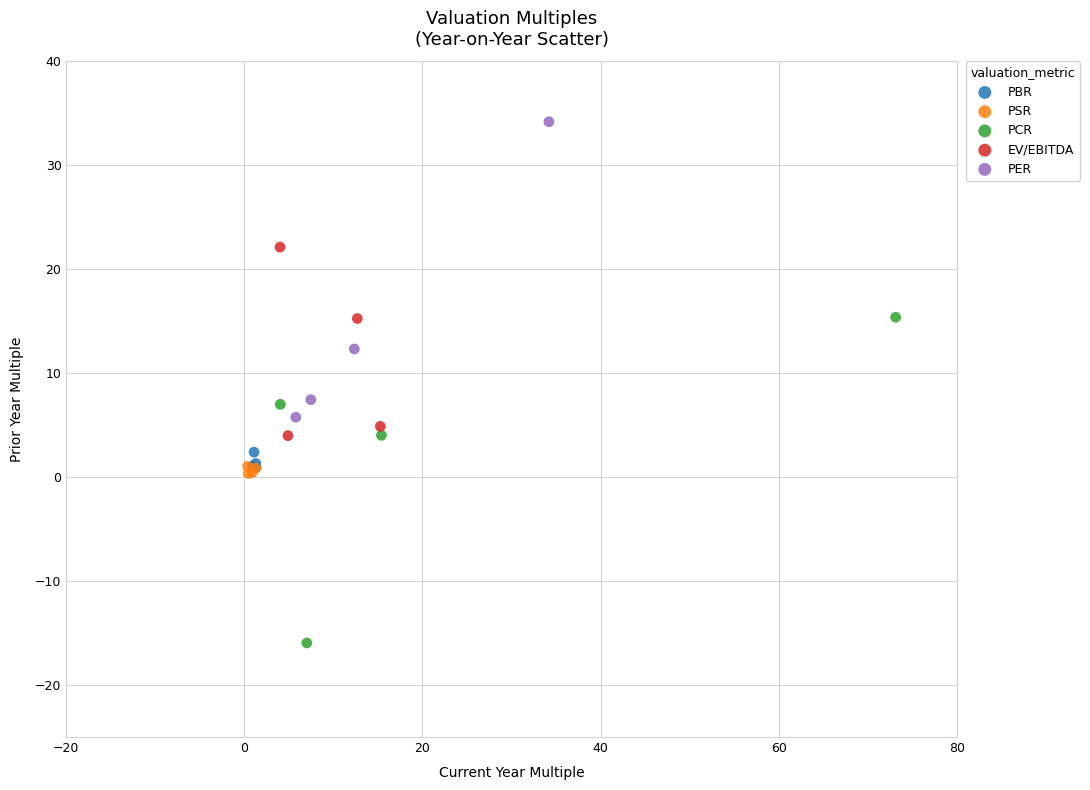

Which series contains the highest Y value?

PER